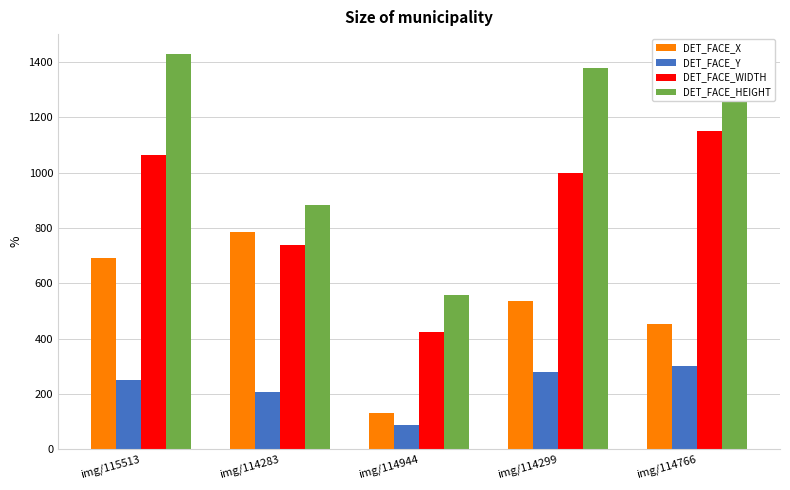

What is the difference between the maximum and second lowest values in the DET_FACE_WIDTH series?

412